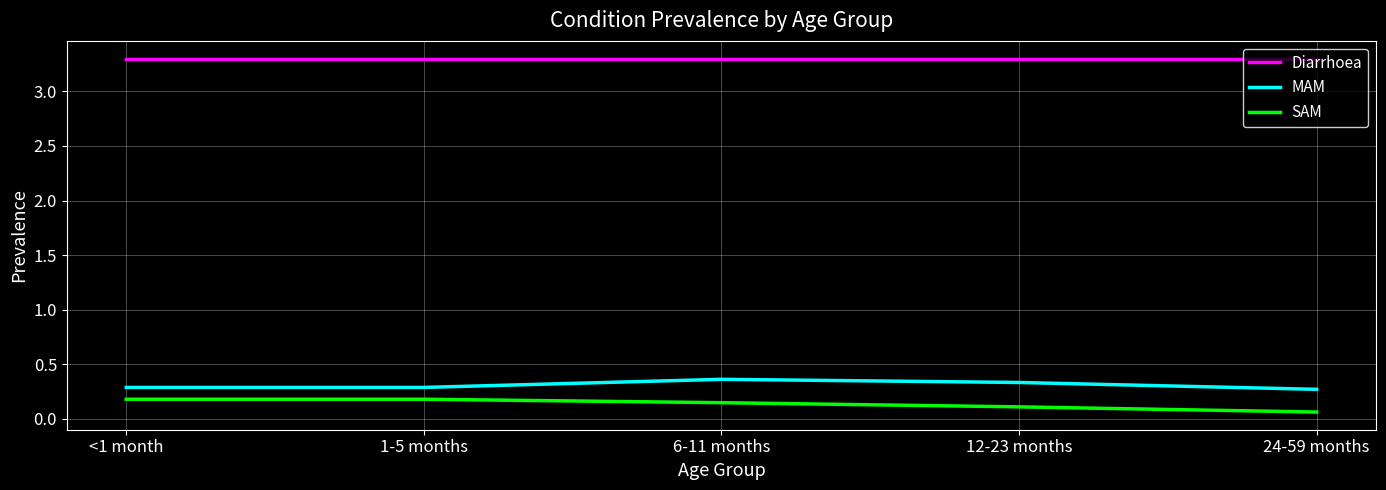

What are all the series names shown in the legend?

Diarrhoea, MAM, SAM